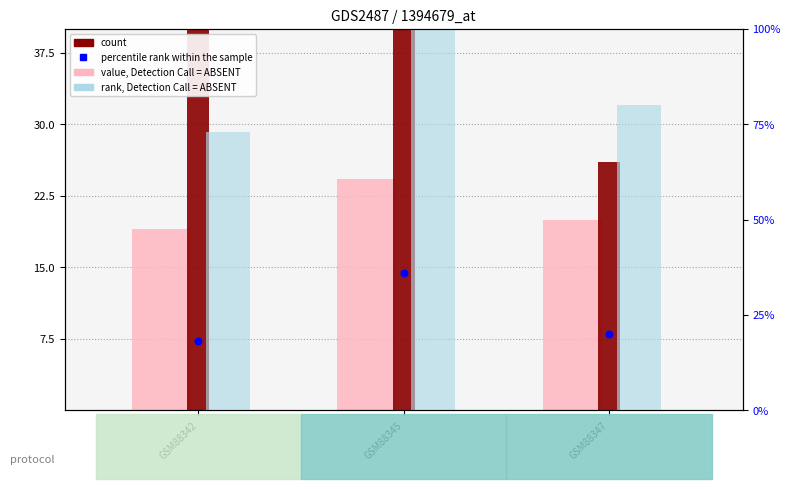

Which series has the largest total across all categories?

count